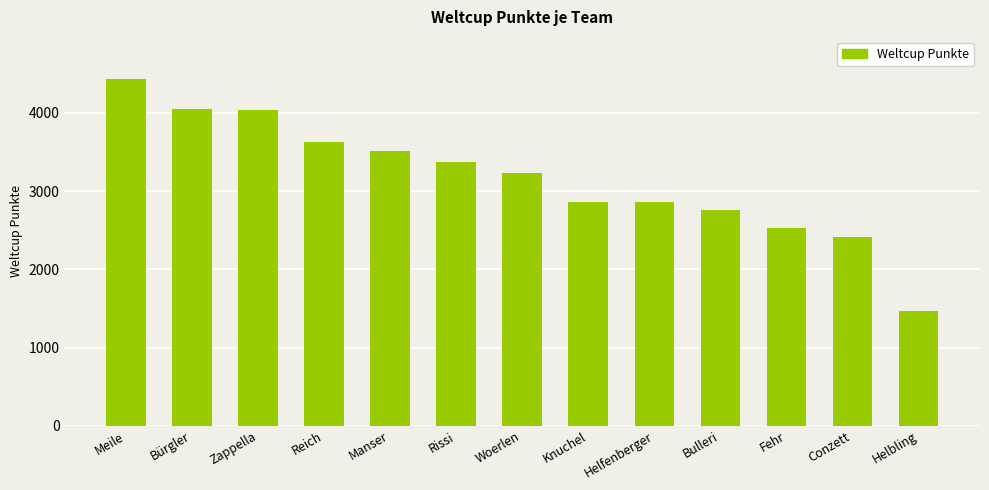

Which has a higher value, Knuchel or Helbling?

Knuchel